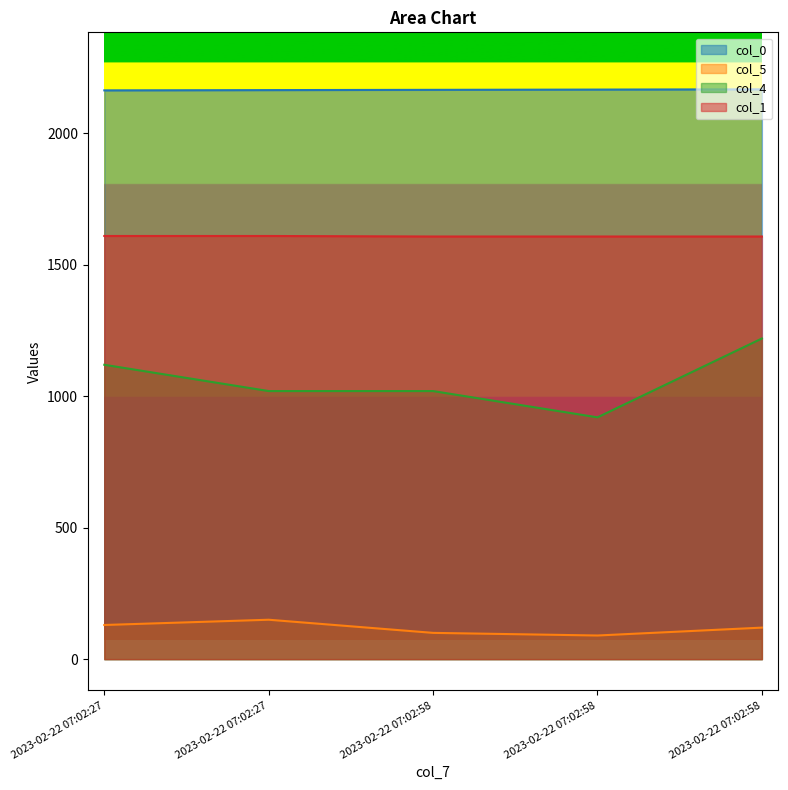

At which category is the sum across all series the highest?

2023-02-22 07:02:58